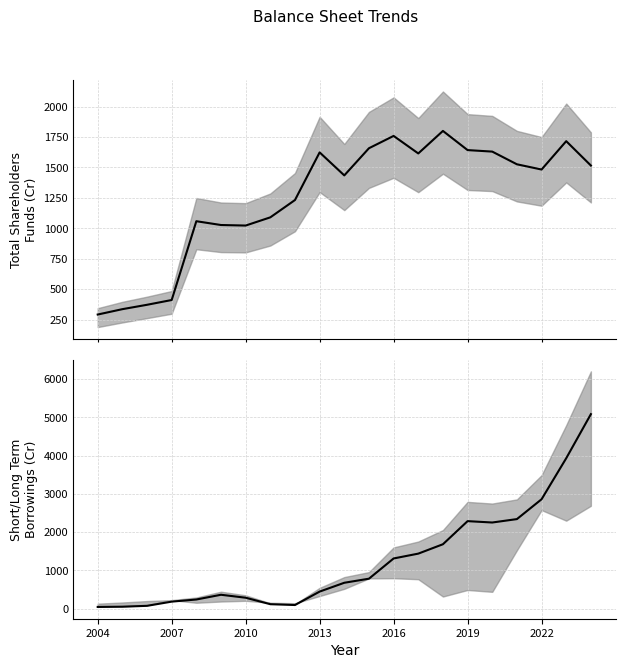

What is the average value of the Short Term Borrowings series?

1263.4